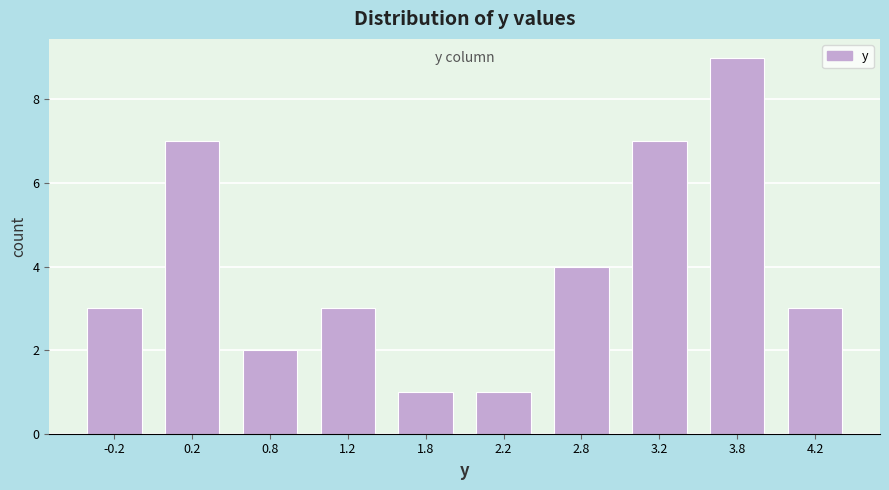

Over which range of the x-axis is the bar tallest?

3.5 to 4.0